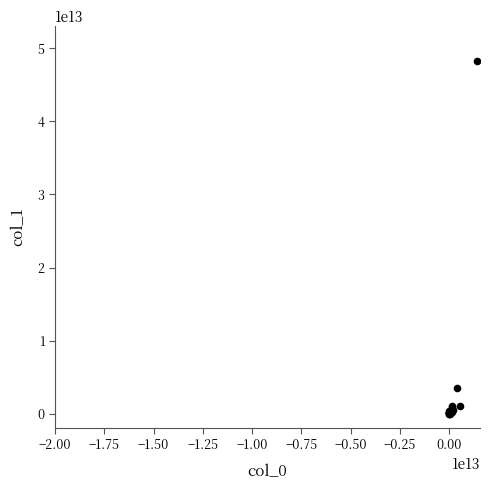

What Y value in the scatter plot is closest to 24108975970559?

3465909680067